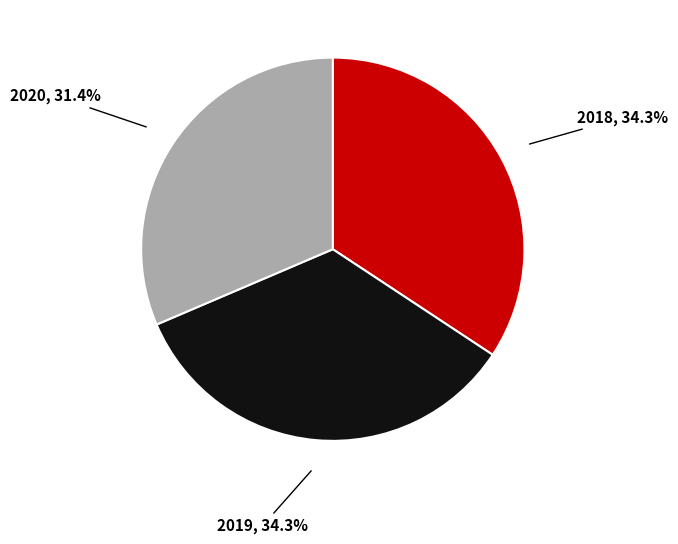

Does any single category account for the majority?

No